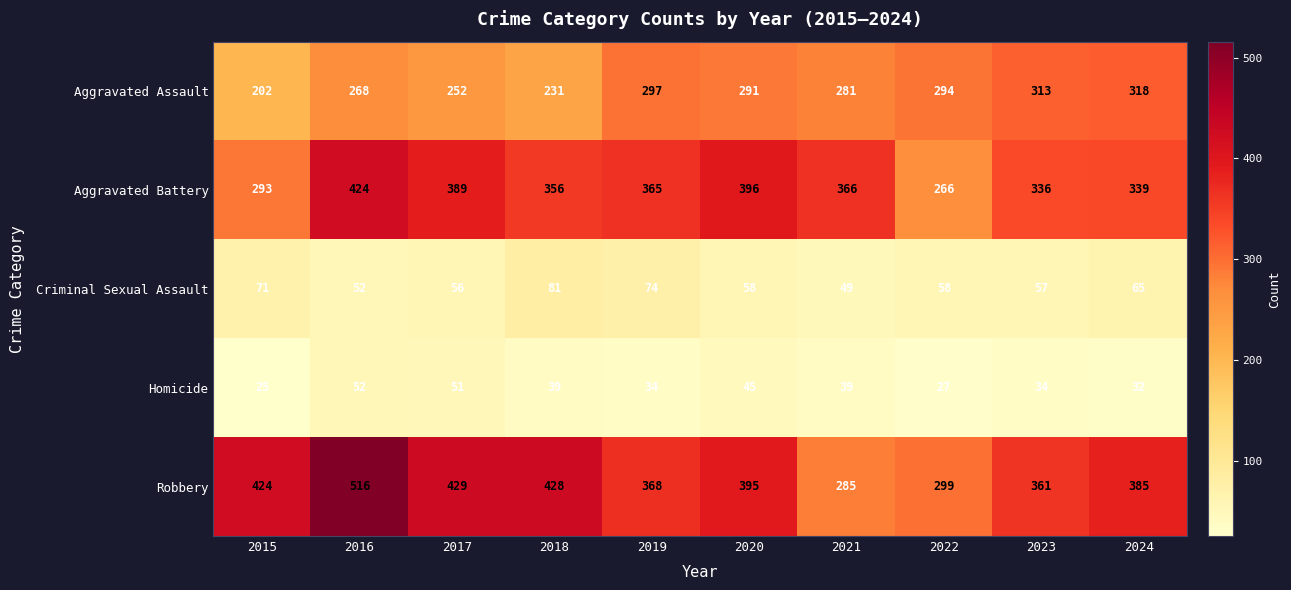

What is the minimum value shown in the chart?

25